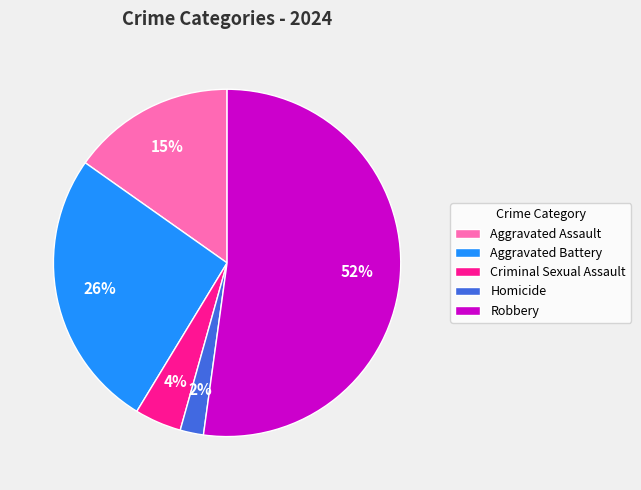

How many segments does this pie chart have?

5